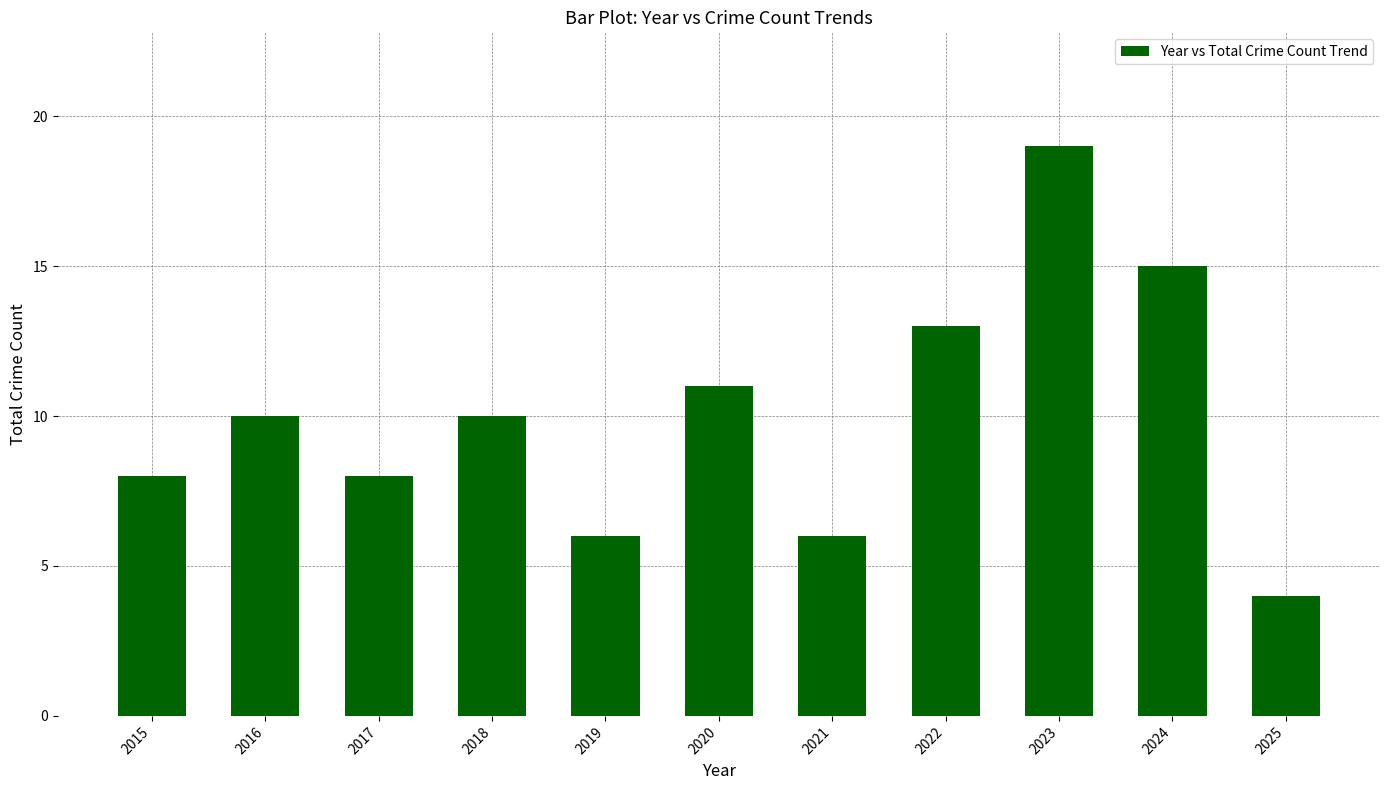

What is the sum of the values at 2016 and 2024?

25